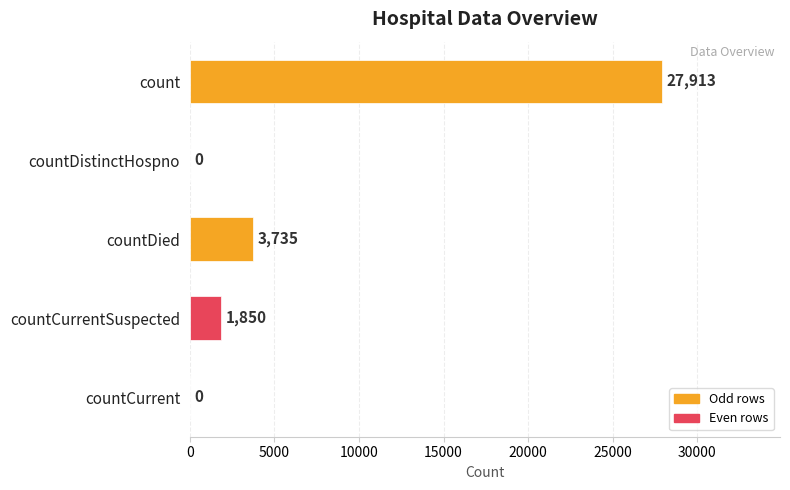

The value at countCurrentSuspected is 1850. True or false?

True